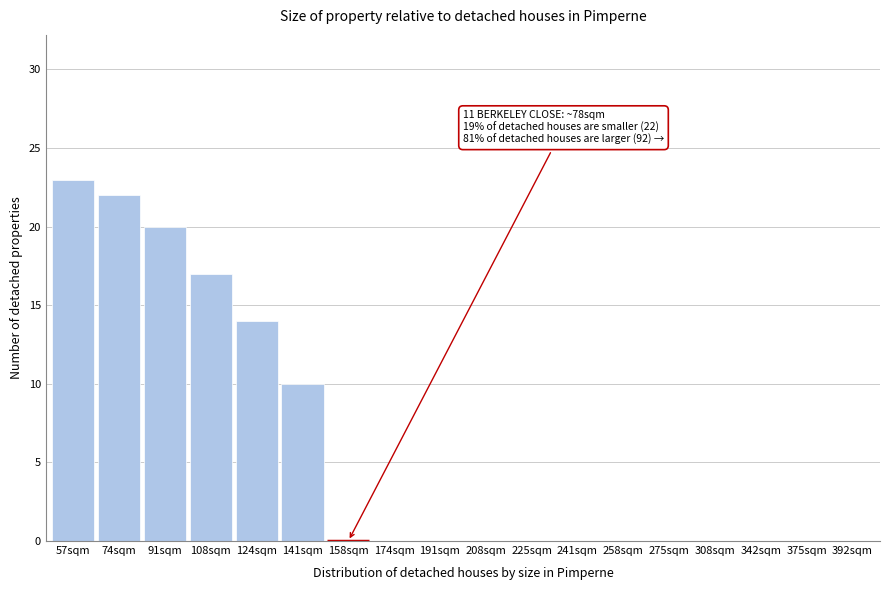

Reading left to right, list all the values displayed in this chart.

57sqm=23	74sqm=22	91sqm=20	108sqm=17	124sqm=14	141sqm=10	158sqm=0	174sqm=0	191sqm=0	208sqm=0	225sqm=0	241sqm=0	258sqm=0	275sqm=0	308sqm=0	342sqm=0	375sqm=0	392sqm=0